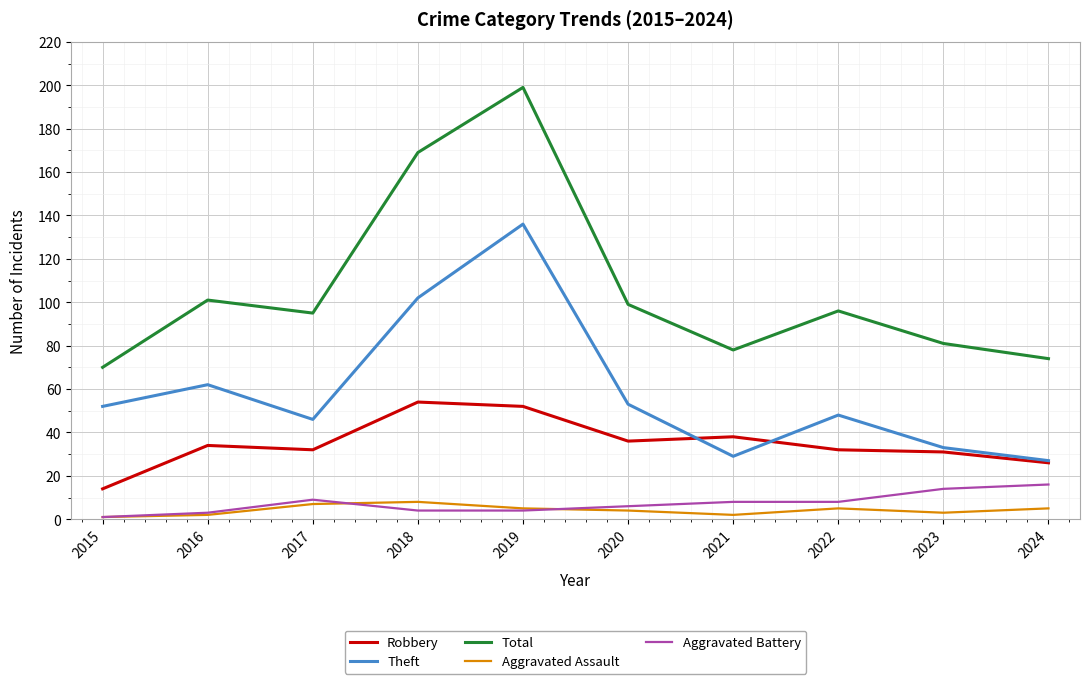

Reading left to right, what are all the values shown in this chart?

Robbery: 2015=14	2016=34	2017=32	2018=54	2019=52	2020=36	2021=38	2022=32	2023=31	2024=26
Theft: 2015=52	2016=62	2017=46	2018=102	2019=136	2020=53	2021=29	2022=48	2023=33	2024=27
Total: 2015=70	2016=101	2017=95	2018=169	2019=199	2020=99	2021=78	2022=96	2023=81	2024=74
Aggravated Assault: 2015=1	2016=2	2017=7	2018=8	2019=5	2020=4	2021=2	2022=5	2023=3	2024=5
Aggravated Battery: 2015=1	2016=3	2017=9	2018=4	2019=4	2020=6	2021=8	2022=8	2023=14	2024=16